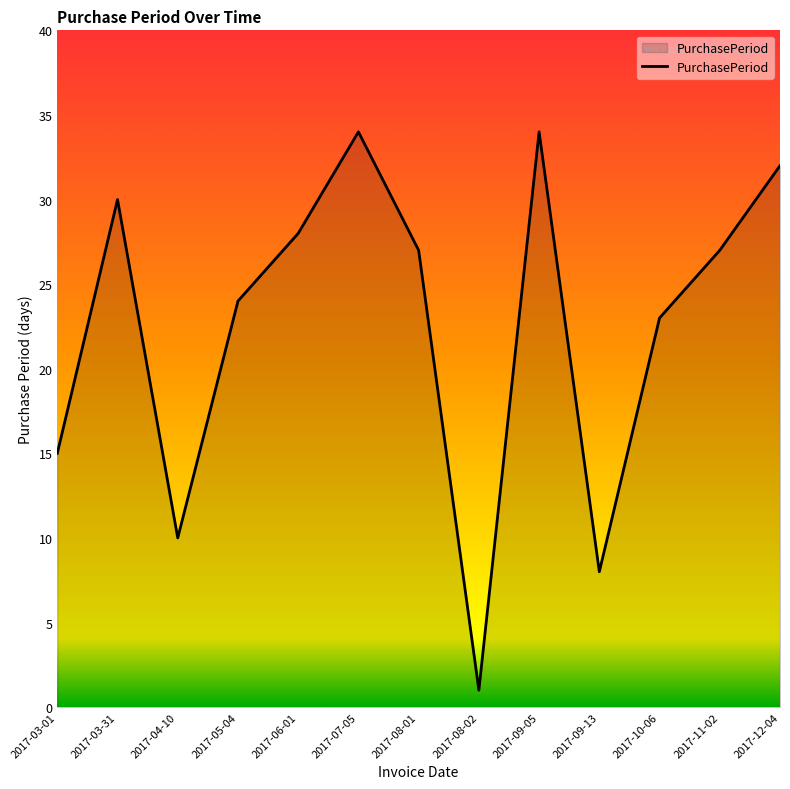

Which category has the lowest value across all series?

2017-08-02